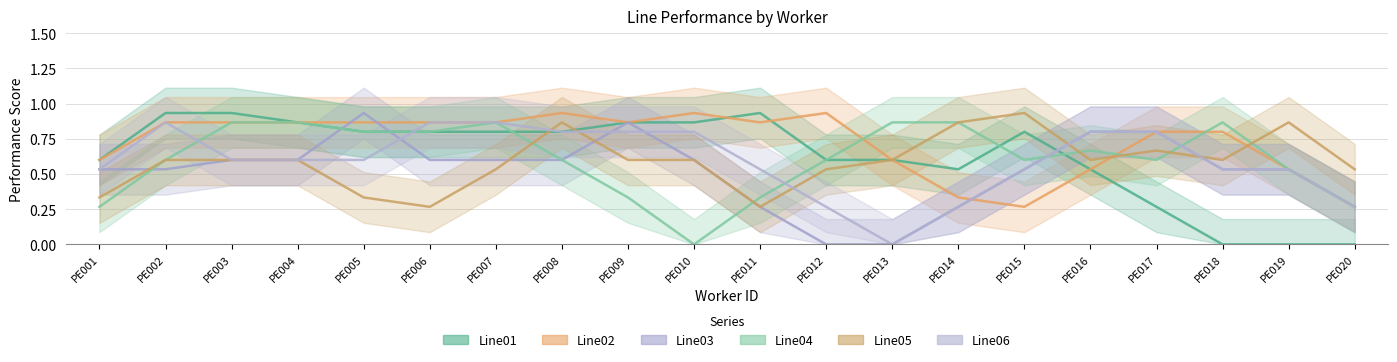

Which has a higher value, PE003 or PE014?

PE003